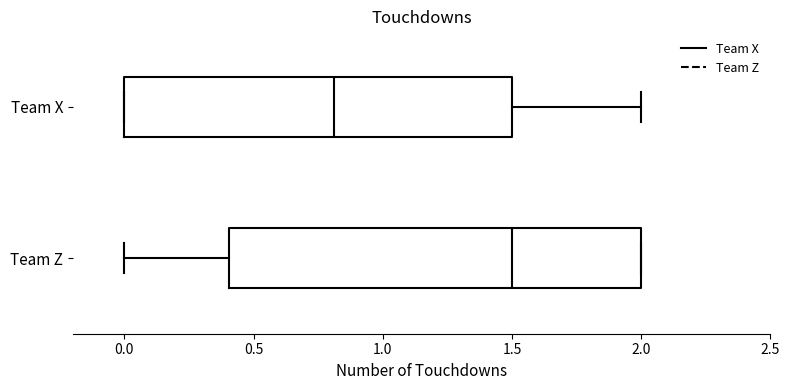

Where is the left edge of the box for Team X on the x-axis? The values are not printed on the chart, so give them approximately, as read against the axis.

0.0